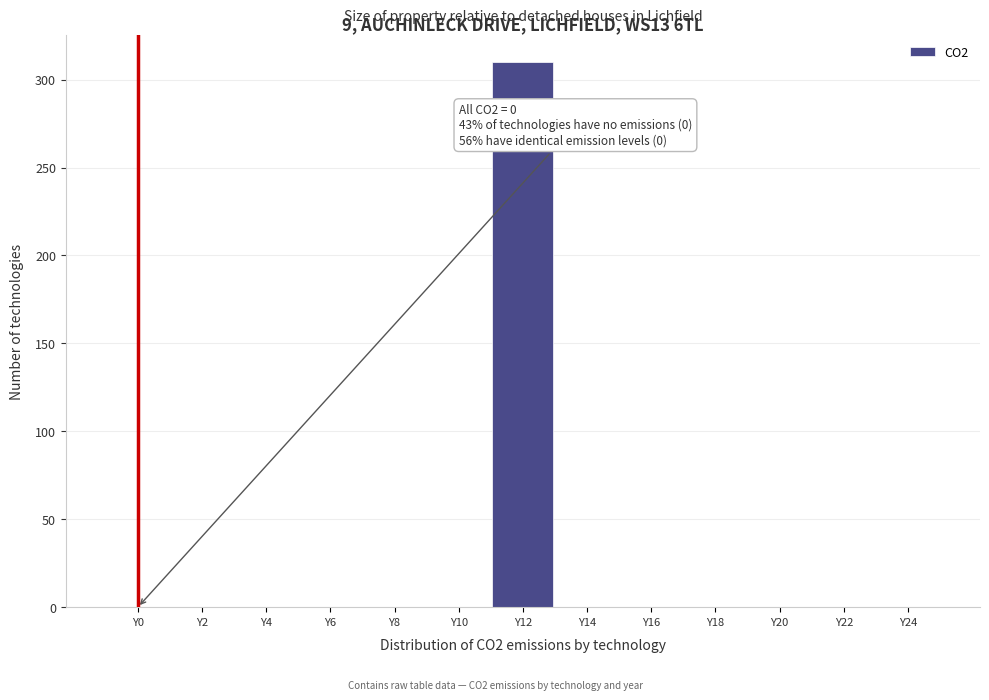

Reading left to right, list all the values displayed in this chart.

Y0=0	Y2=0	Y4=0	Y6=0	Y8=0	Y10=0	Y12=310	Y14=0	Y16=0	Y18=0	Y20=0	Y22=0	Y24=0